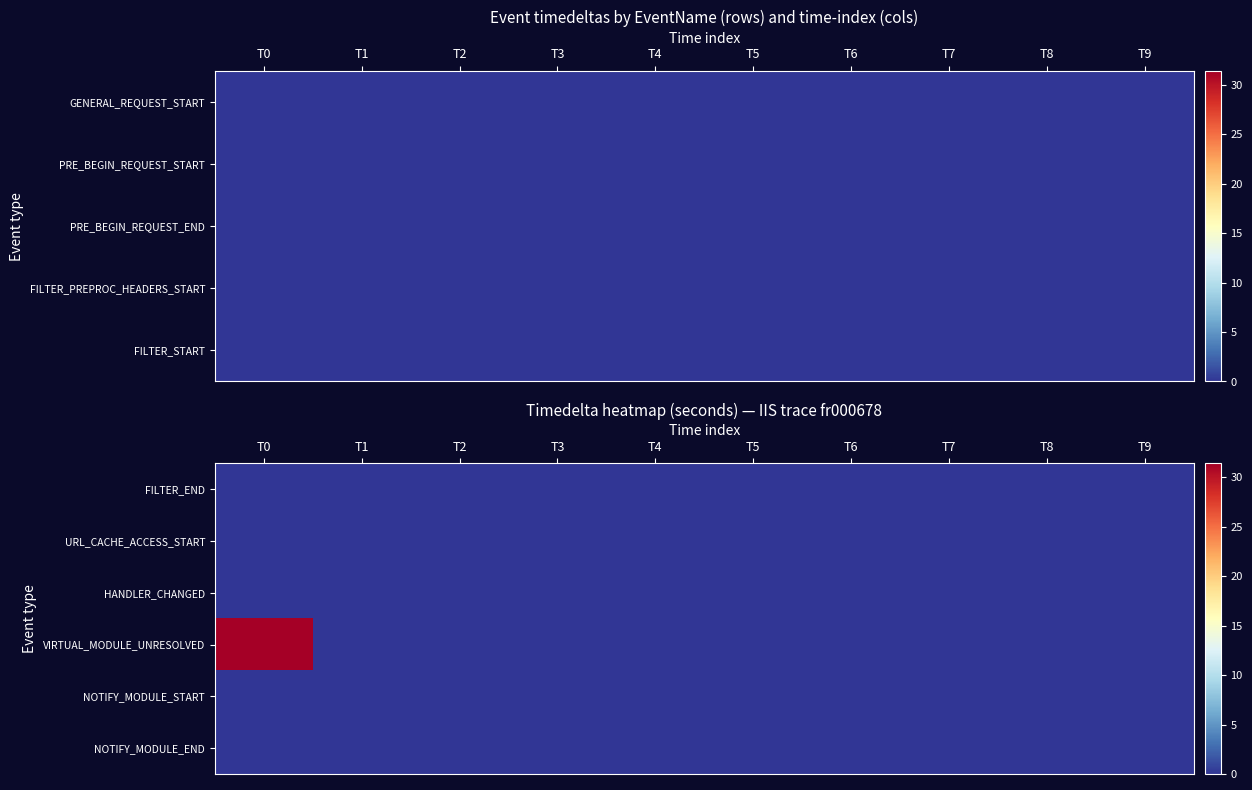

Which has a higher value, T6 or T0?

T6